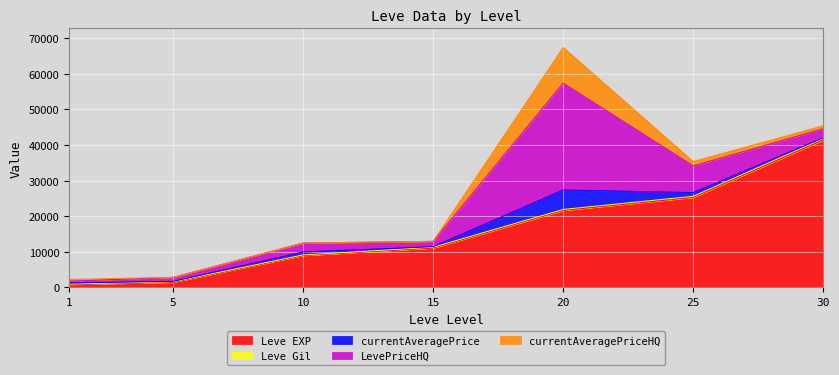

At which label does currentAveragePriceHQ reach its minimum?

5